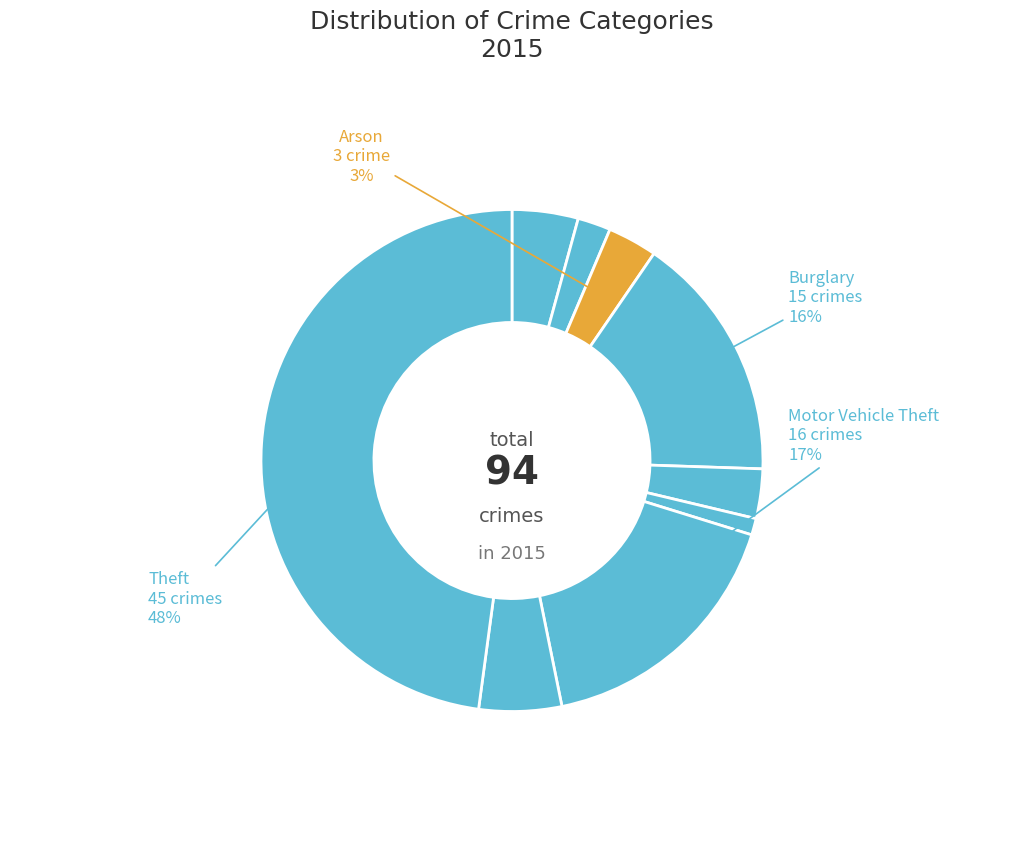

What is the largest slice in the pie chart?

Theft